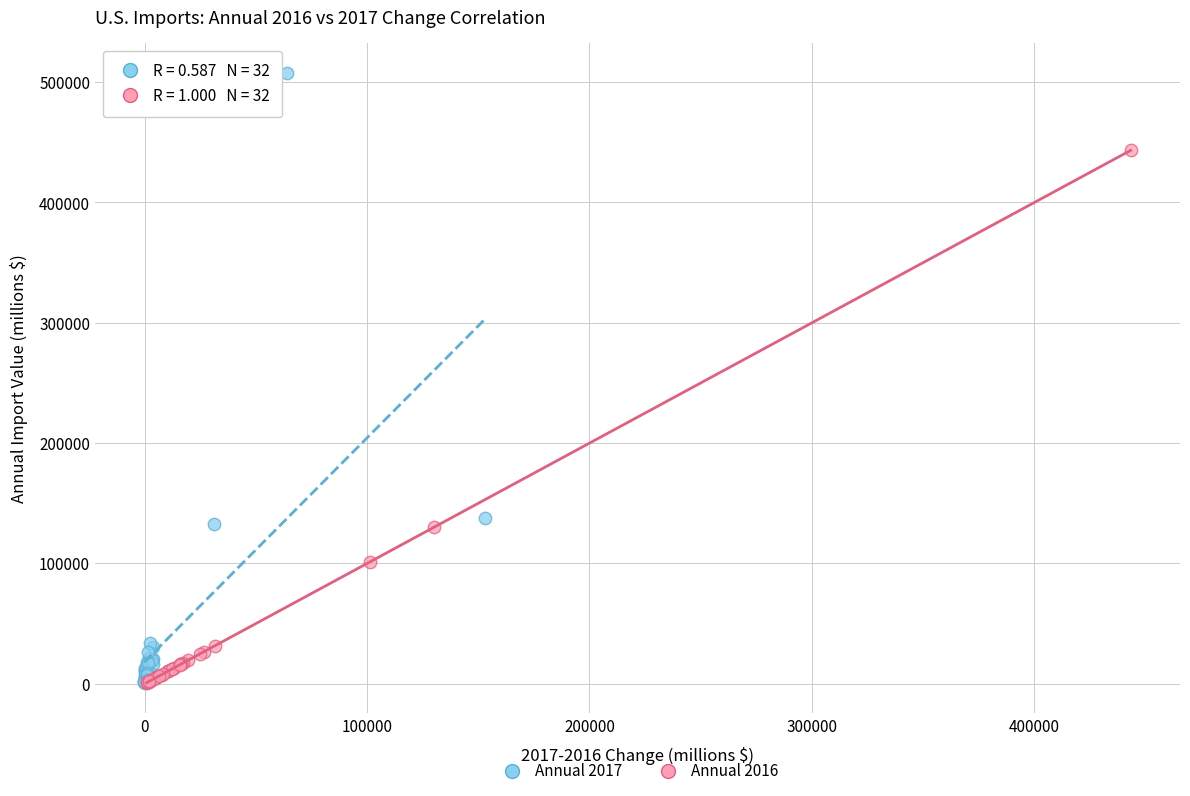

Which series has the widest spread of Y values?

Annual 2017